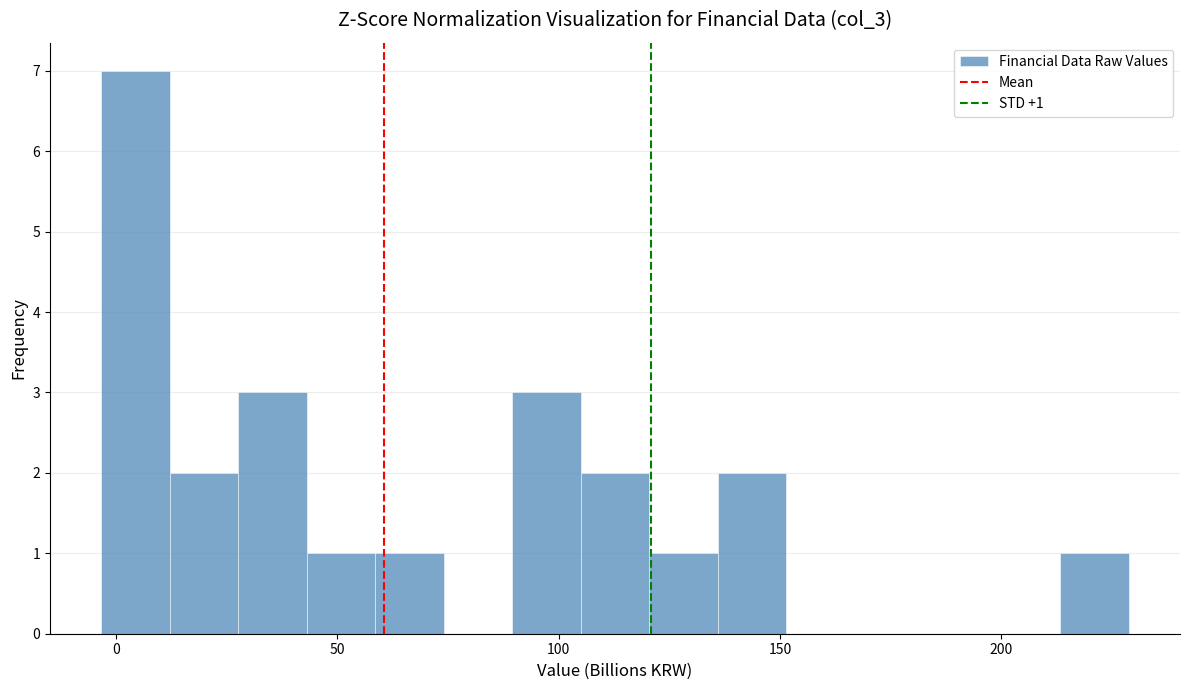

Around what value on the x-axis is the tallest bar? Give the approximate position of its centre, as read against the axis.

5